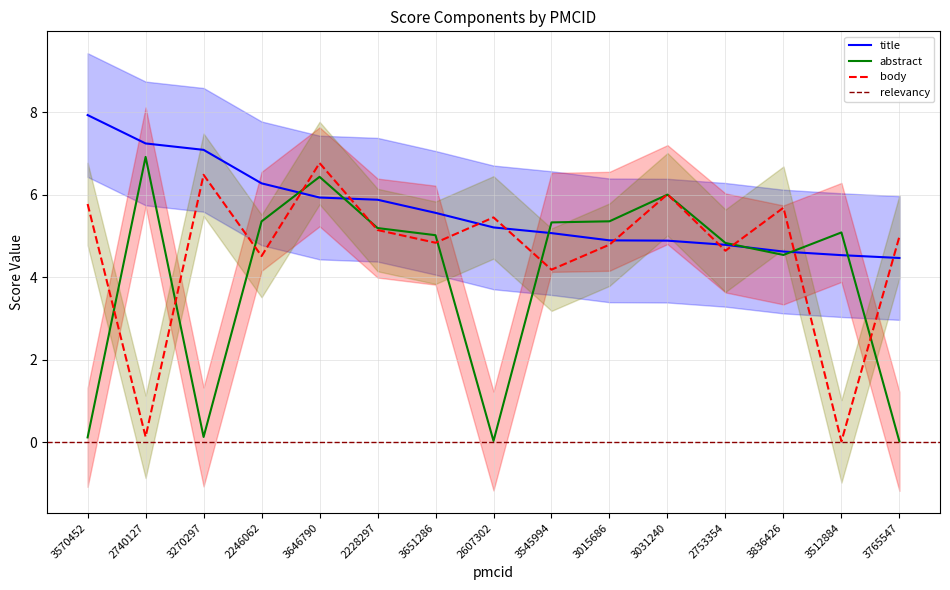

What is the value of the title point at the 1st from the left?

7.9